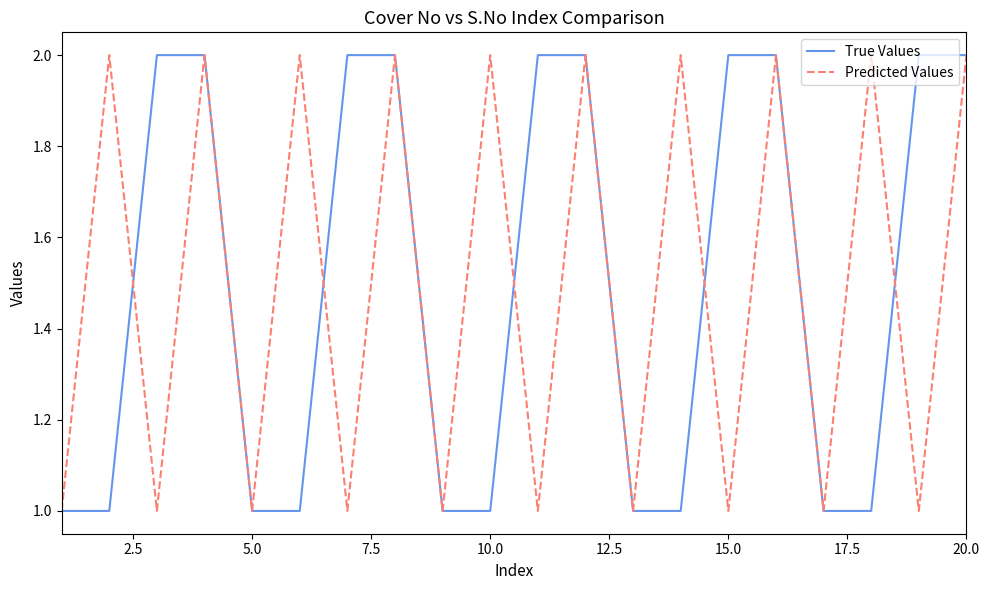

The value of Predicted Values at 20.0 is 1. True or false?

False